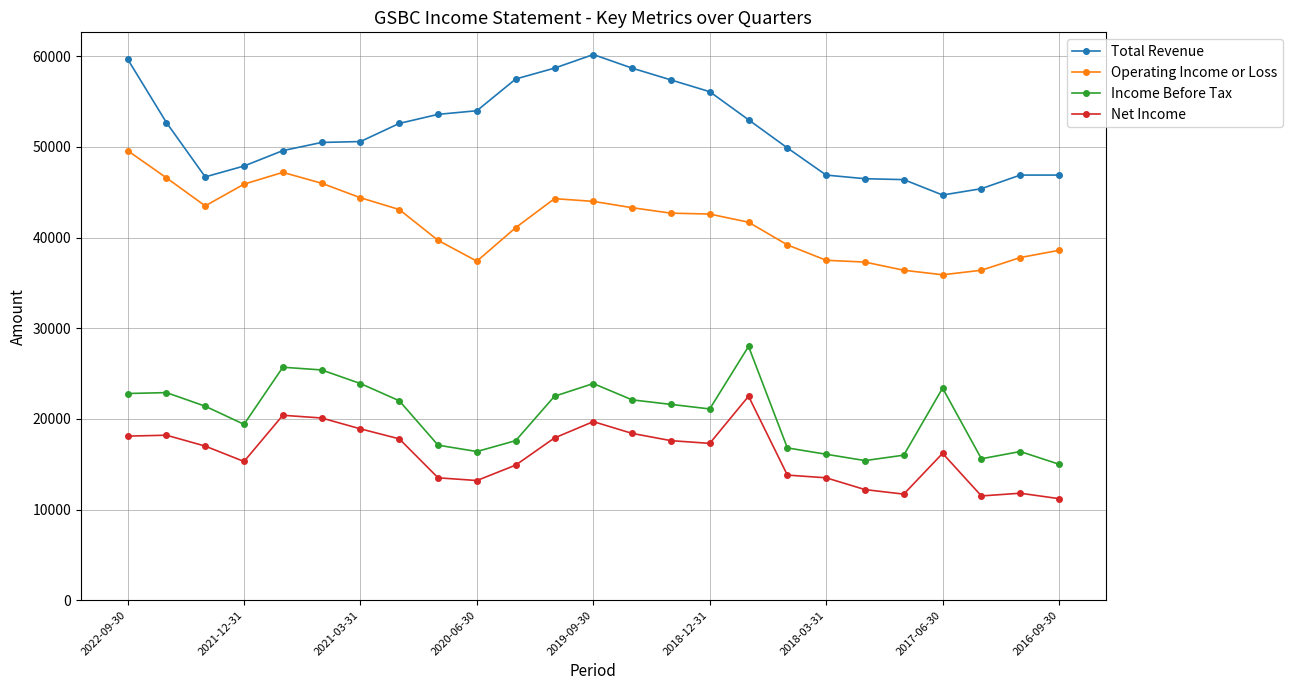

In Operating Income or Loss, how many points are lower than both neighbors (excluding endpoints)?

3